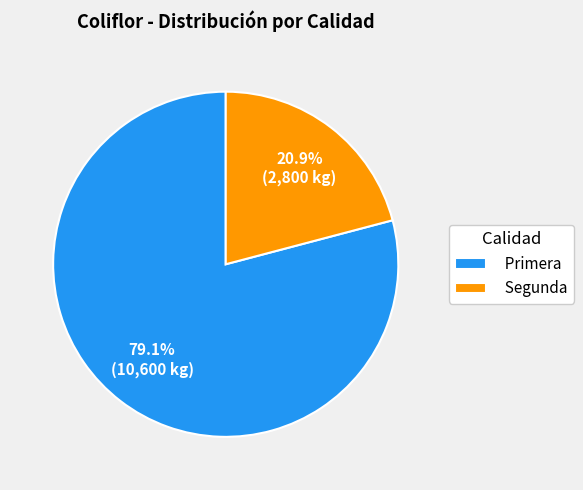

To the nearest percent, what is the difference between the largest and smallest slice percentages?

58%